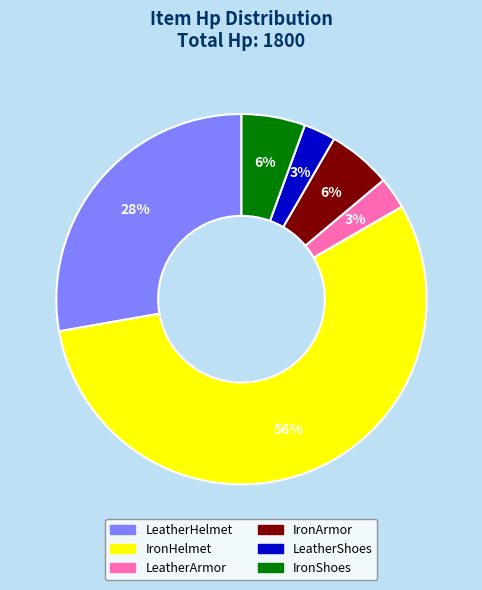

Is it true that IronShoes is 6% of the pie?

True